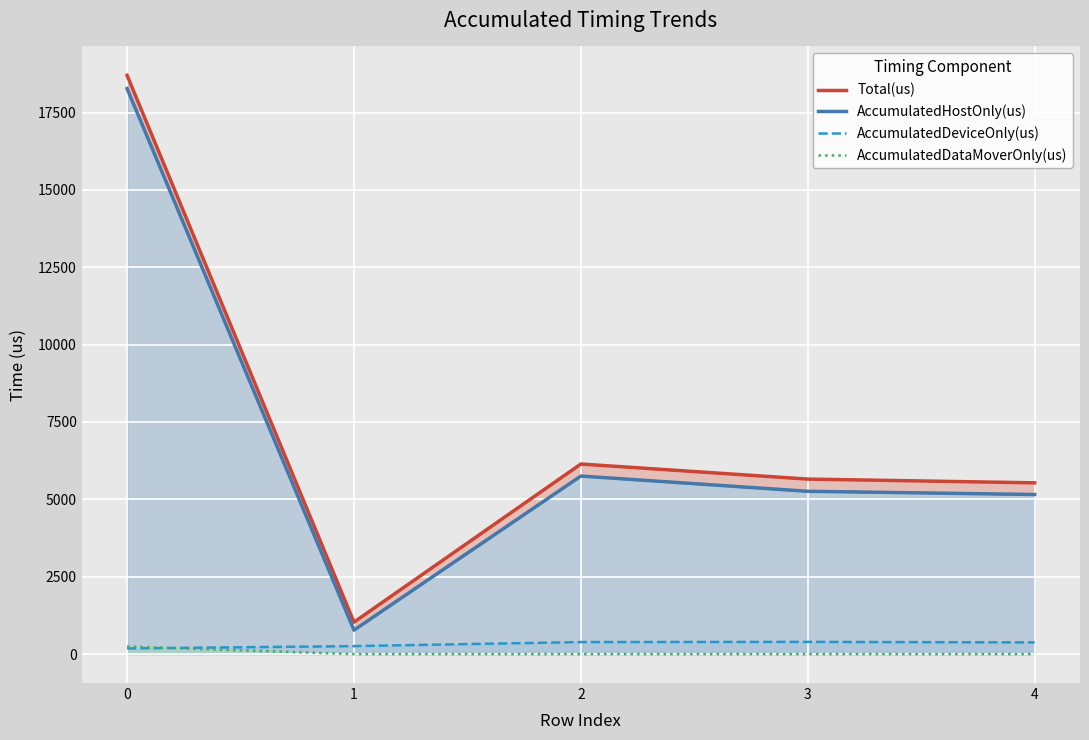

What is the value of the AccumulatedDeviceOnly(us) point at the 3rd from the left?

388.9